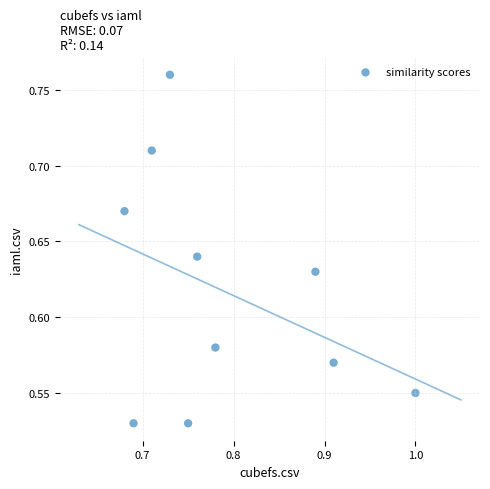

What is the range of X values (max minus min)?

0.3